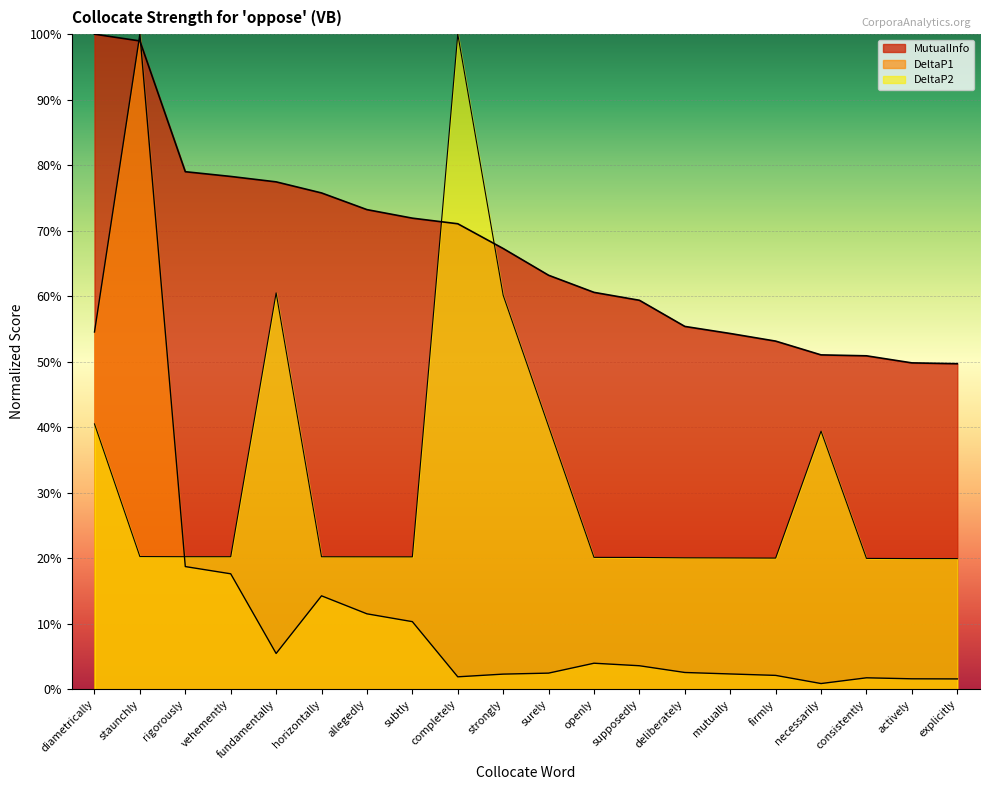

What is the difference between the maximum and second lowest values in the DeltaP2 series?

0.8